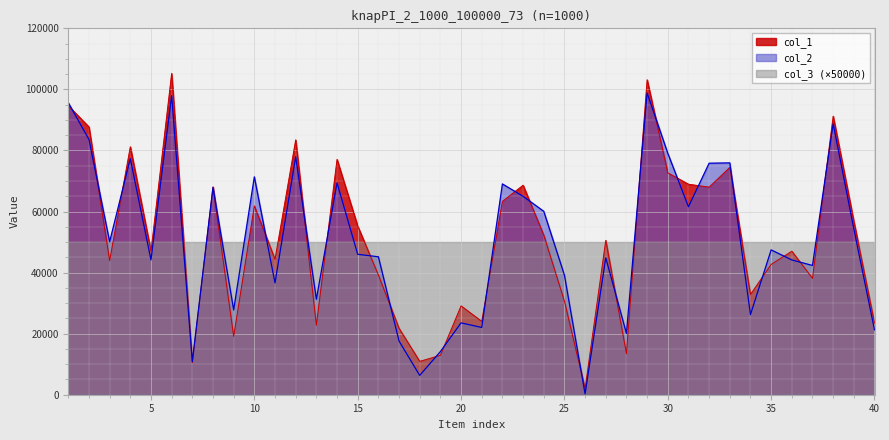

Is it true that col_1 equals 18154 at 20?

False